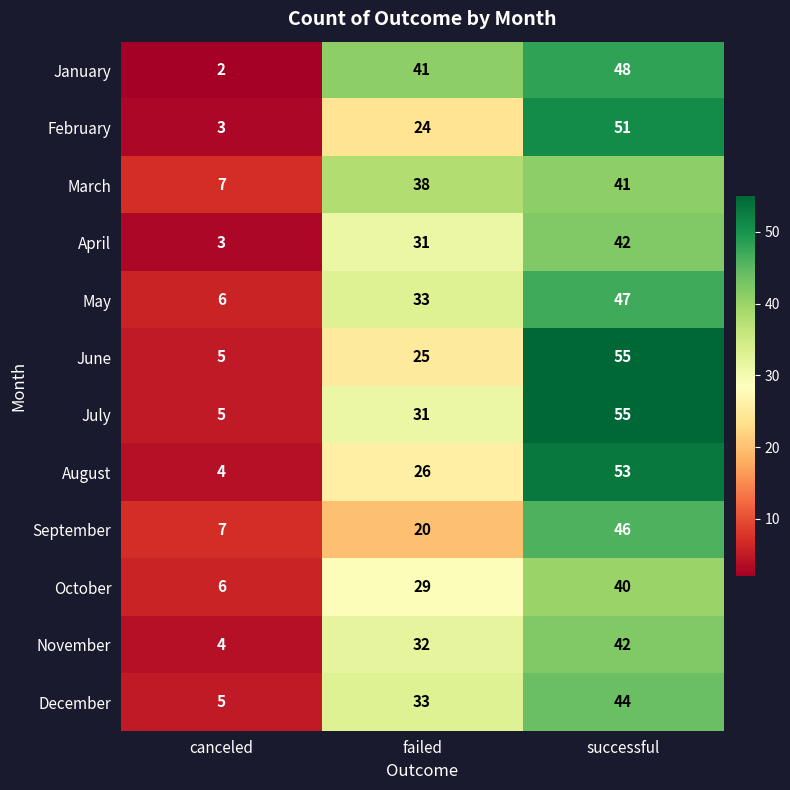

What is the difference between the highest and lowest values at canceled?

5